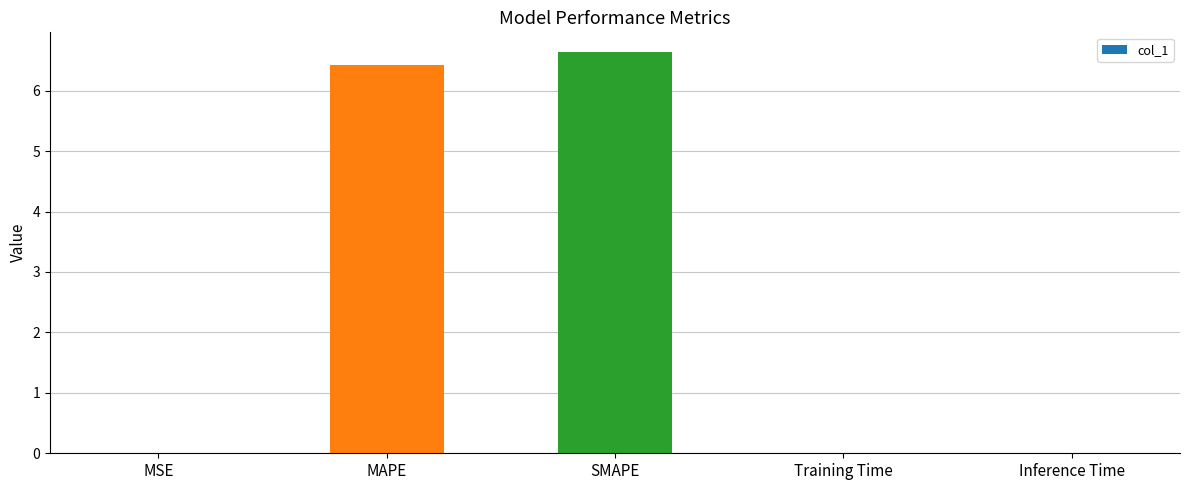

Which label corresponds to the largest value in the chart?

SMAPE